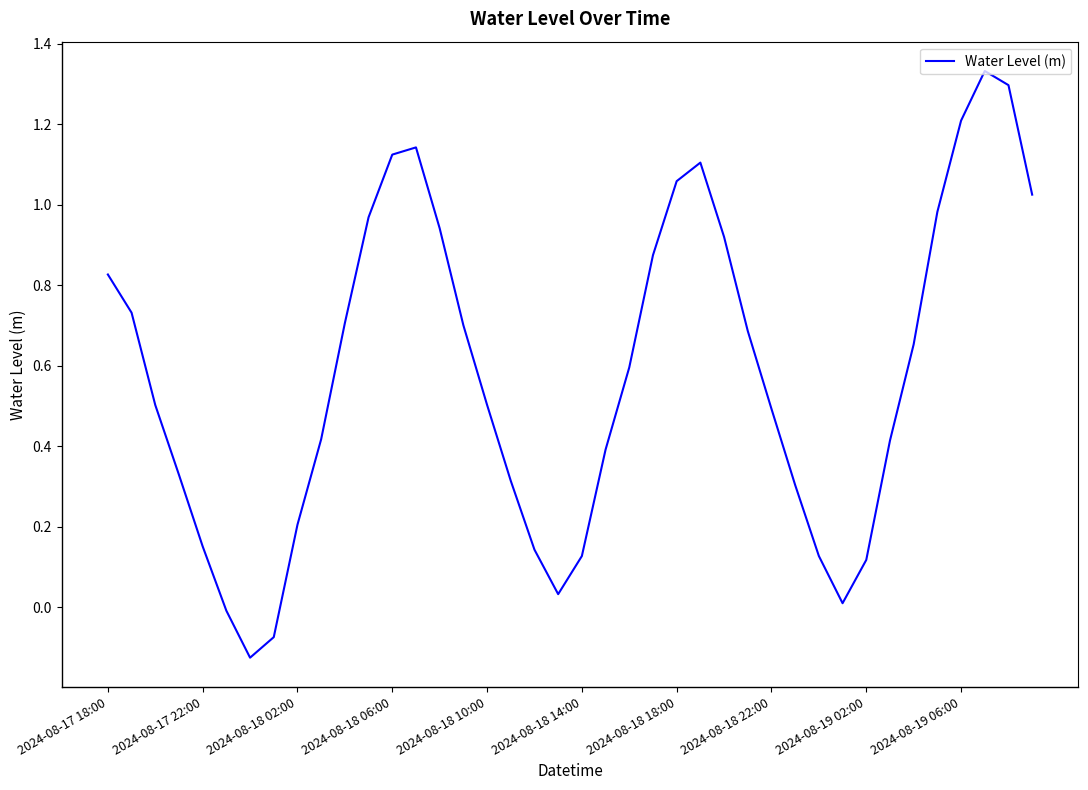

What is the difference between the maximum and minimum values?

1.5